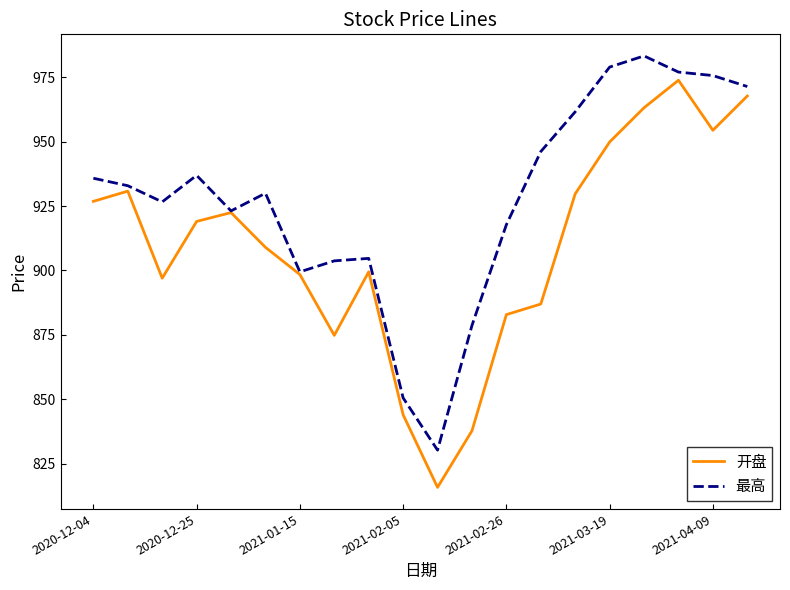

What is the minimum value shown in the chart?

815.8